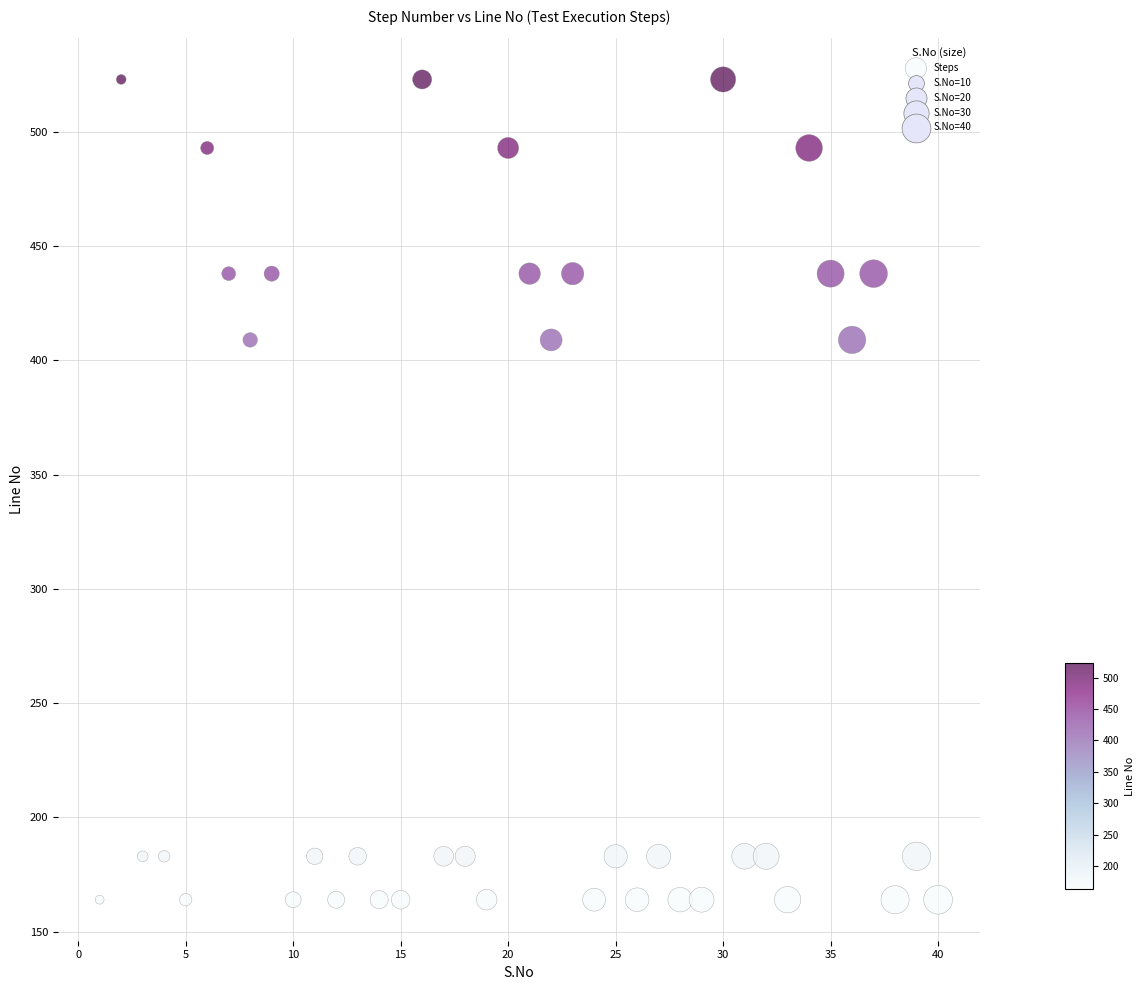

What is the range of X values (max minus min)?

39